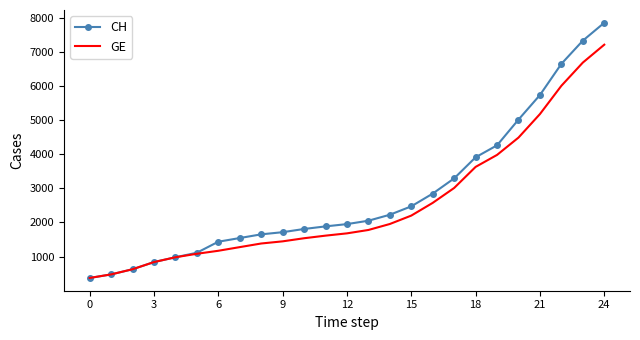

How many series are shown in this chart?

2